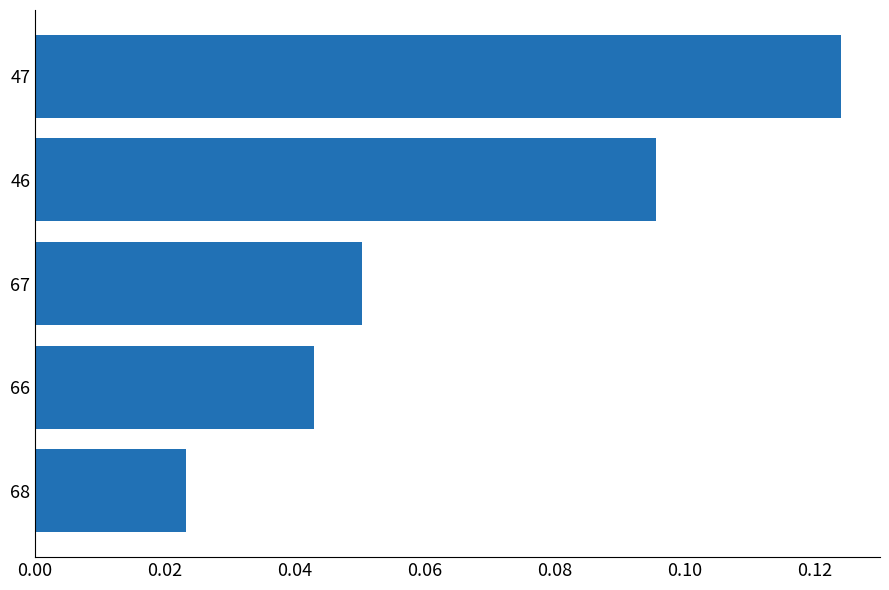

Are the bars horizontal?

Yes